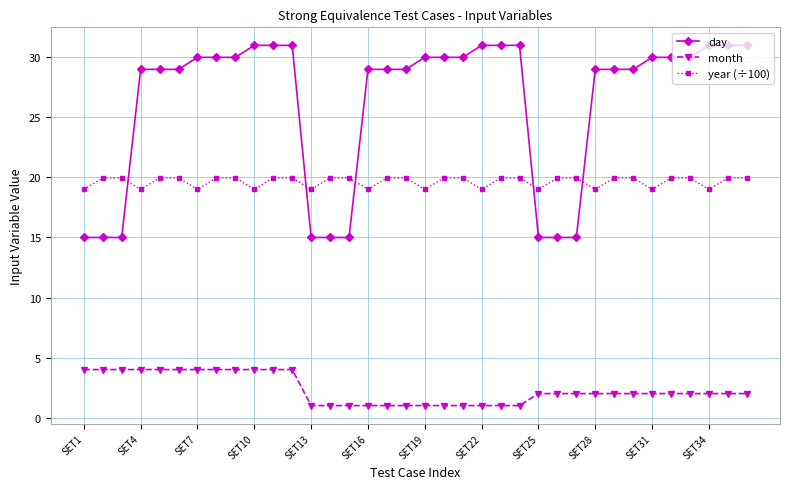

At how many categories does at least one series exceed 24?

27